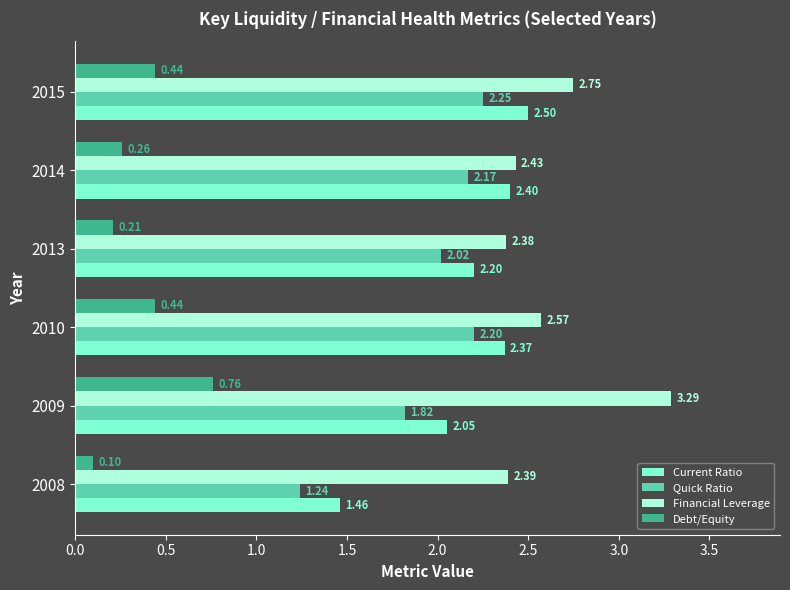

What is the sum of all Debt/Equity values?

2.2